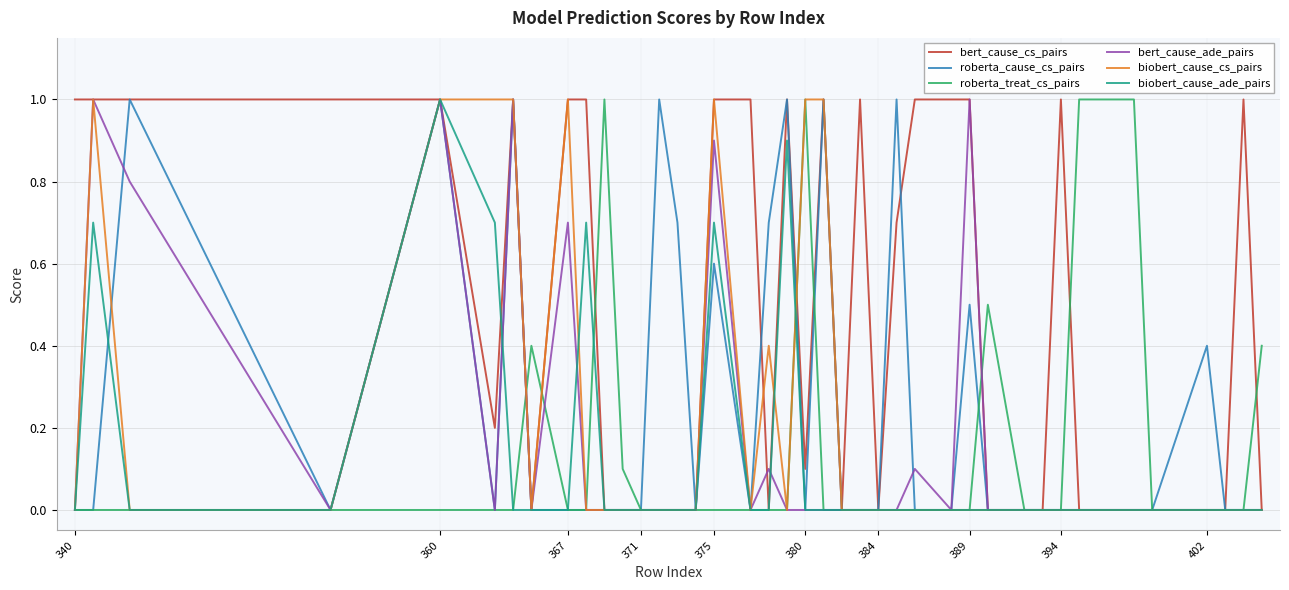

What is the greatest value displayed?

1.0